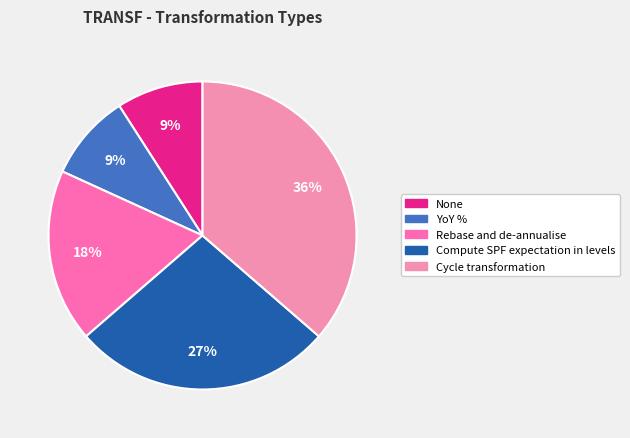

What percentage is the Rebase and de-annualise slice, to the nearest percent?

18%